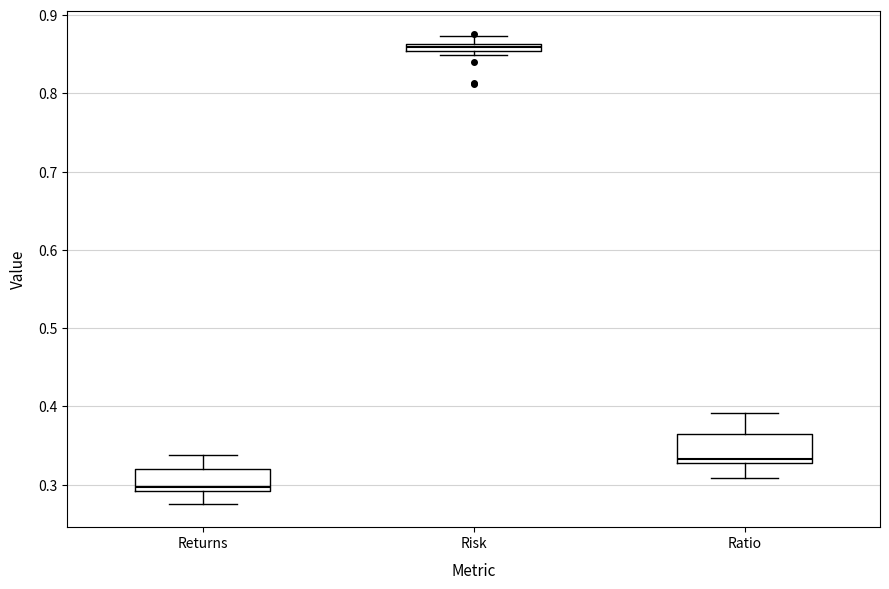

Where is the upper edge of the box for Ratio on the y-axis? The values are not printed on the chart, so give them approximately, as read against the axis.

0.36